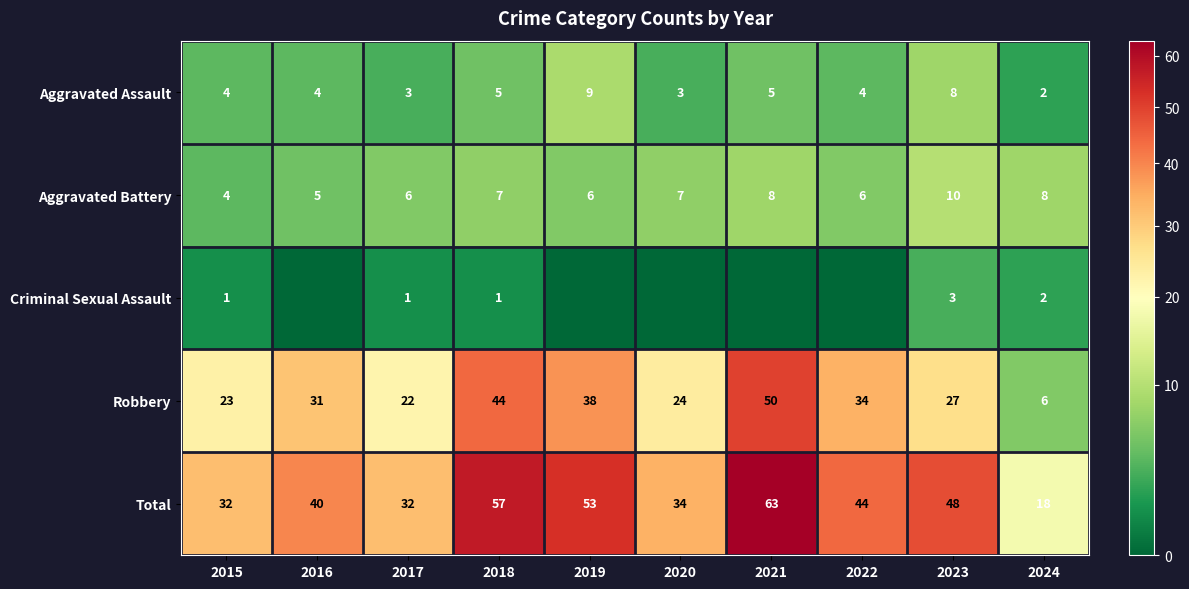

At which category does the chart reach its minimum across all series?

2016